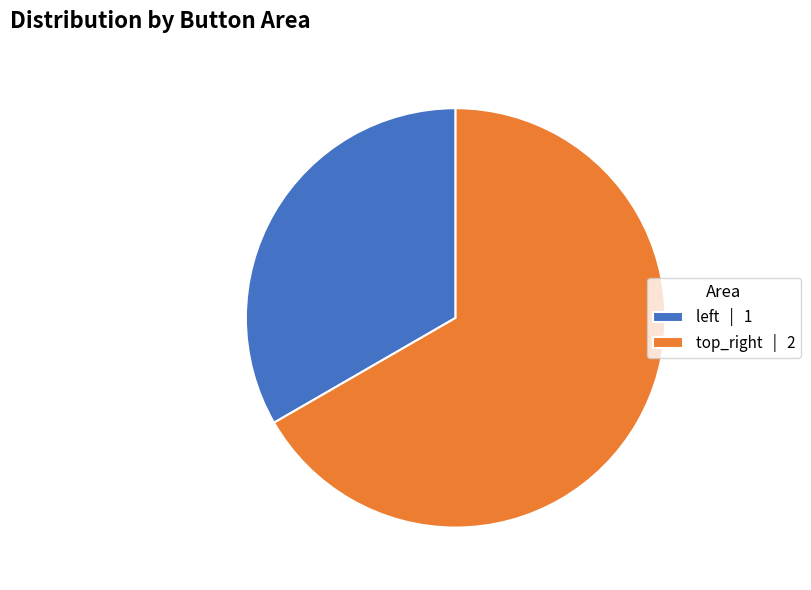

Which slice is the largest?

top_right